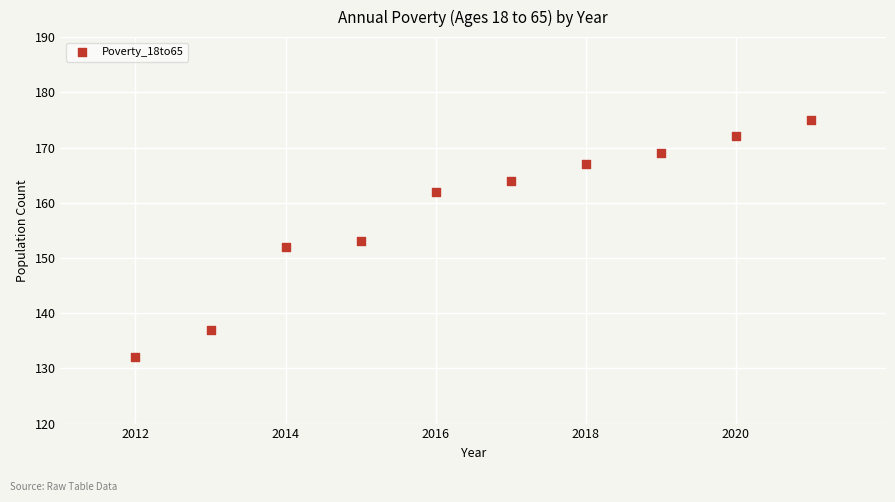

What is the average Y value?

158